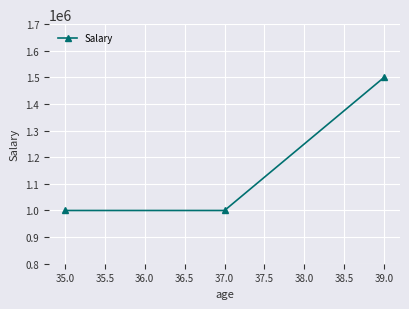

What is the average value?

1166667